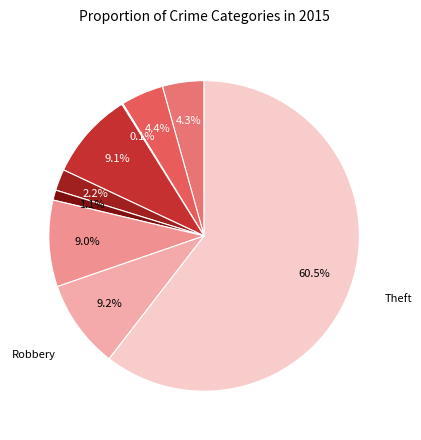

To the nearest percent, what is the average slice percentage?

11%